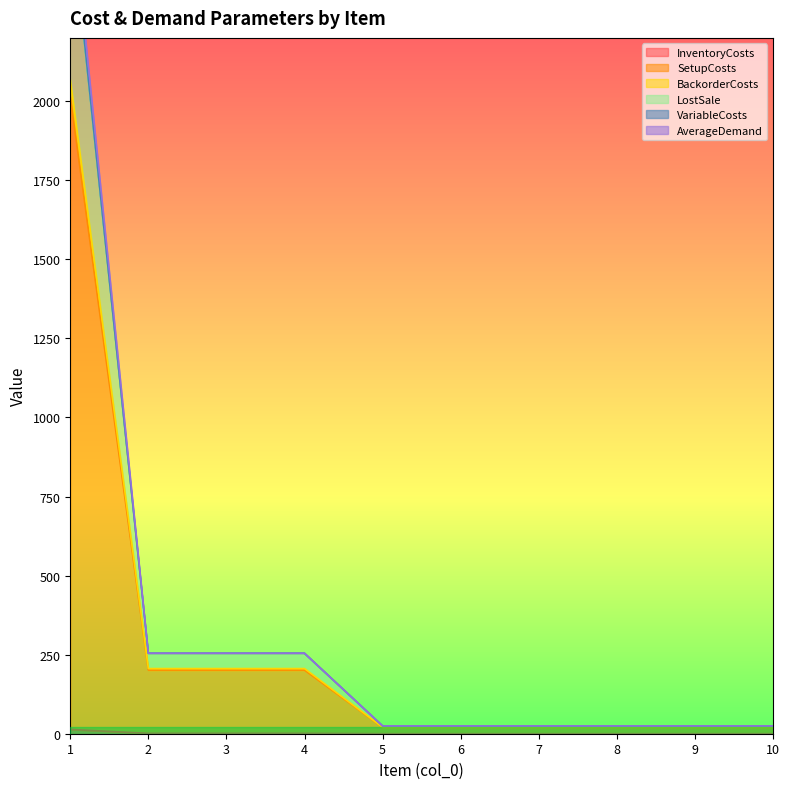

Reading left to right, what are all the values shown in this chart?

InventoryCosts: 13.6	1.2	1.2	1.2	0.1	0.1	0.1	0.1	0.1	0.1
SetupCosts: 2013.6	201.2	201.2	201.2	20.1	20.1	20.1	20.1	20.1	20.1
BackorderCosts: 2672.7	254.2	254.2	254.2	24.5	24.5	24.5	24.5	24.5	24.5
LostSale: 2615.6	254.2	254.2	254.2	24.5	24.5	24.5	24.5	24.5	24.5
VariableCosts: 2612.0	254.0	254.0	254.0	24.5	24.5	24.5	24.5	24.5	24.5
AverageDemand: 2068.0	206.0	206.0	206.0	20.5	20.5	20.5	20.5	20.5	20.5